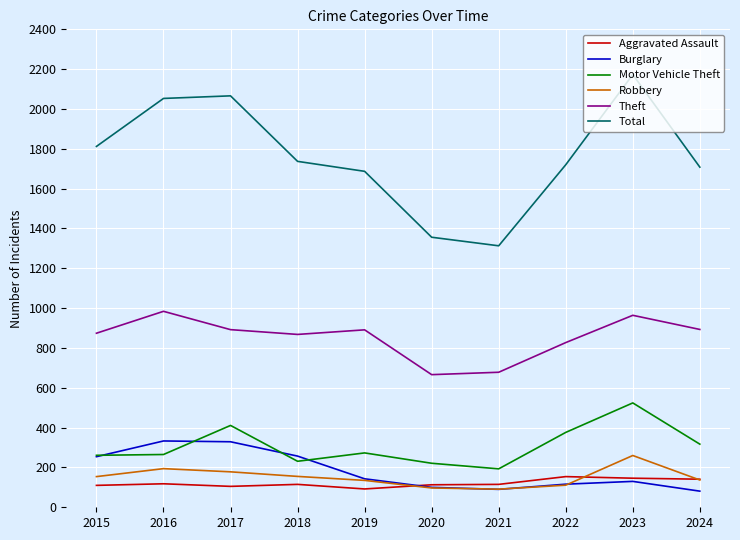

What is the difference between the highest and lowest values at 2019?

1595